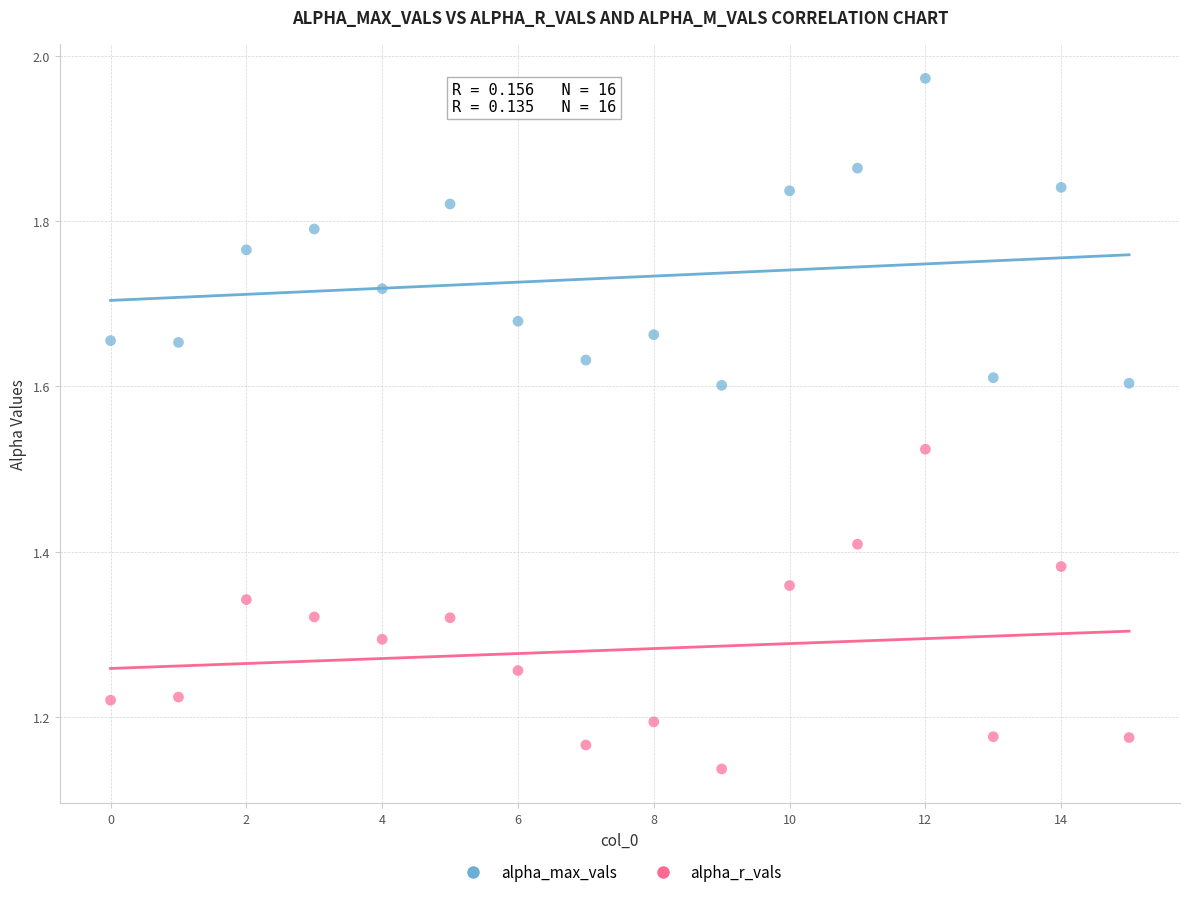

What are all the series names shown in the legend?

alpha_max_vals, alpha_r_vals